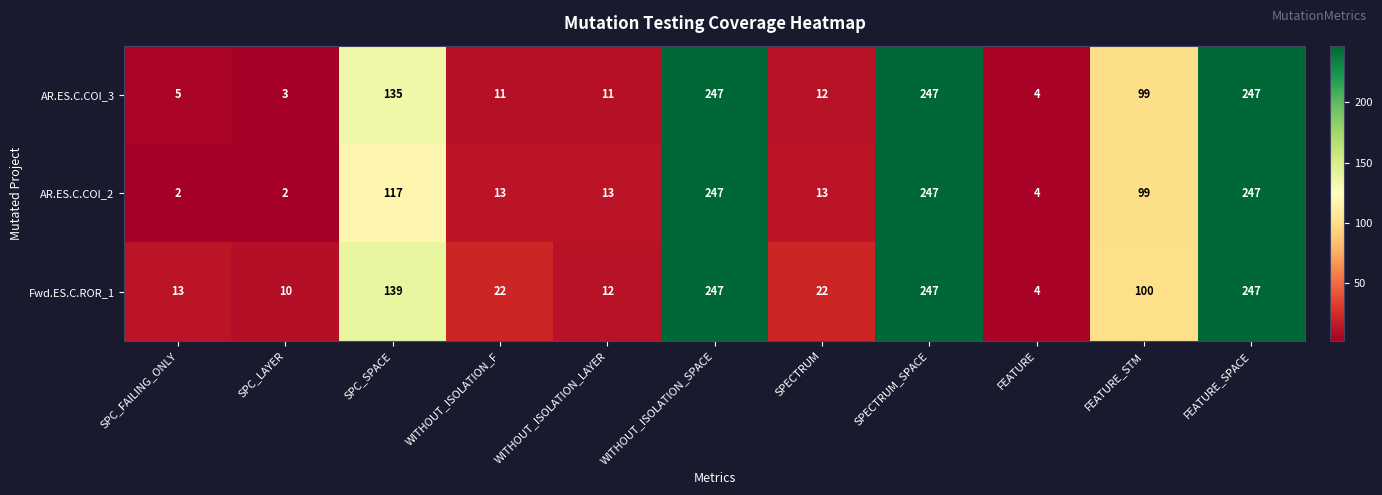

Where is AR.ES.C.COI_3 nearest to the value 125?

SPC_SPACE